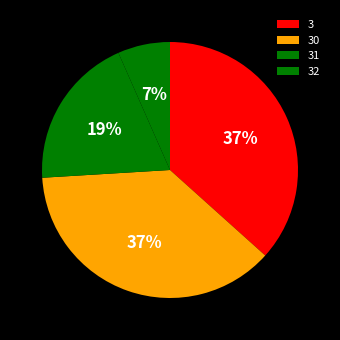

Does 30 represent more than half of the total?

No